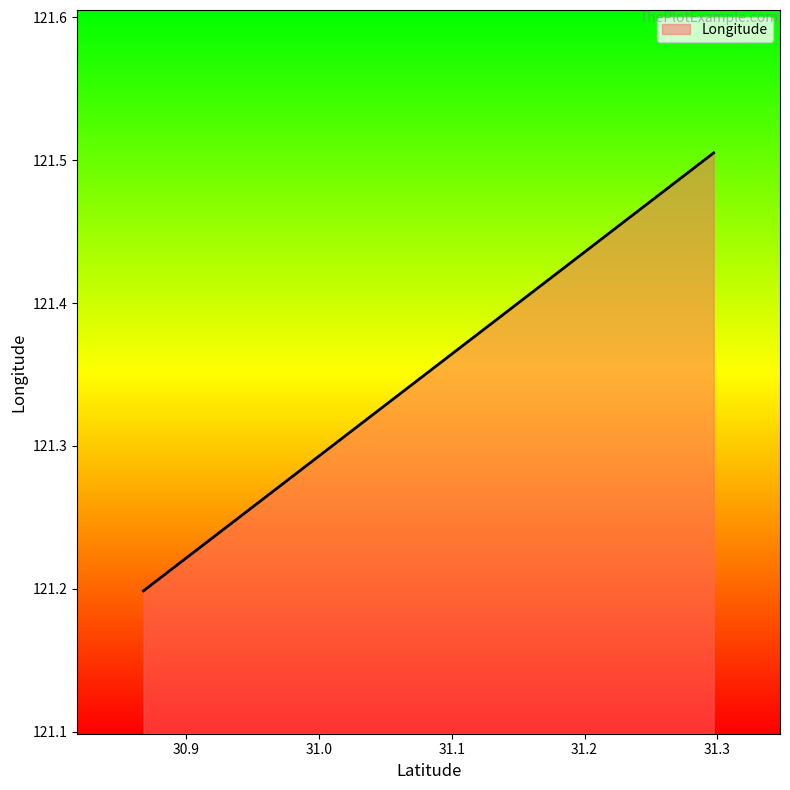

Where is the data nearest to the value 121?

30.867598